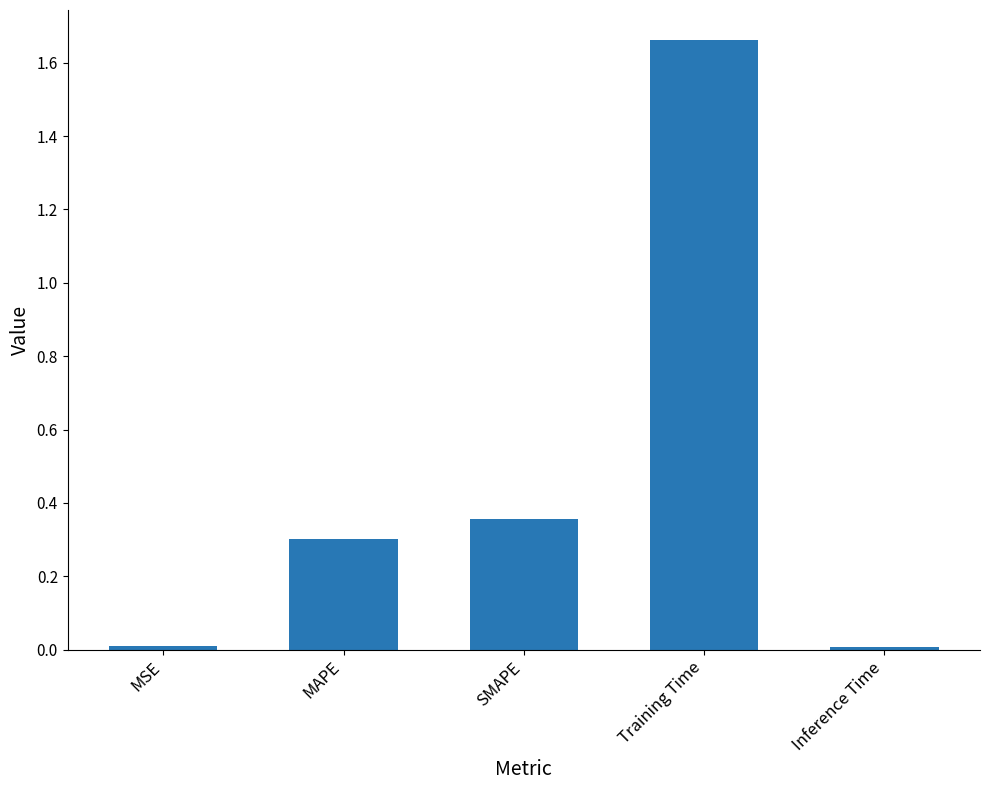

Between SMAPE and Inference Time, which is larger?

SMAPE